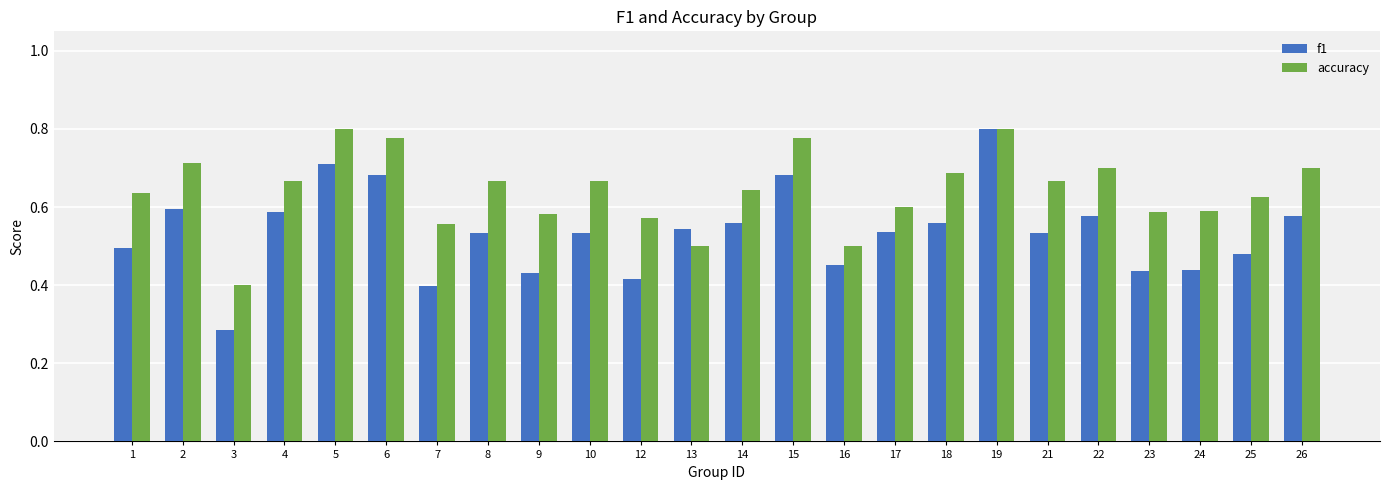

What is the sum of all f1 values?

12.8